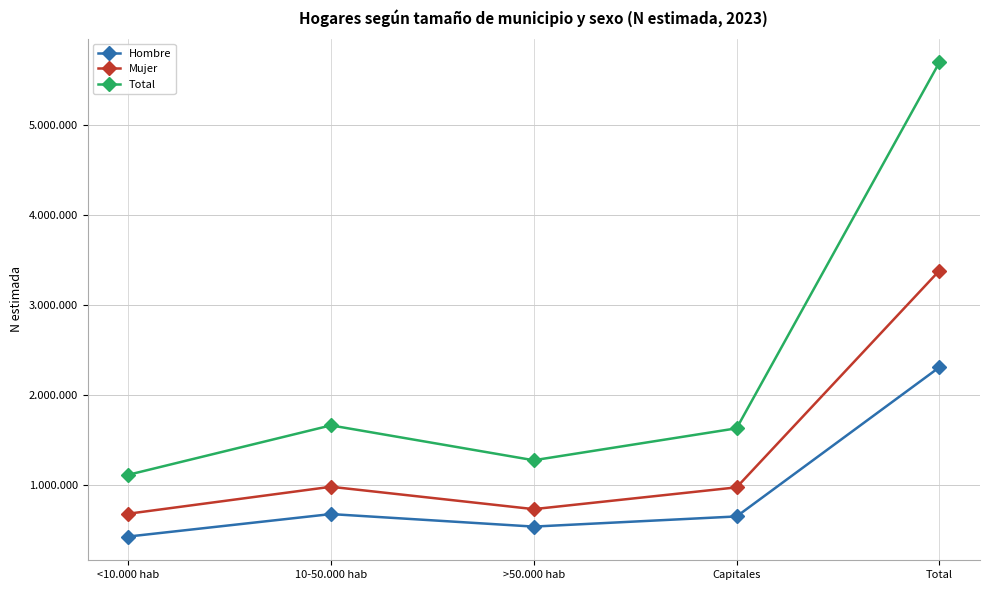

Does the chart have visible grid lines?

Yes